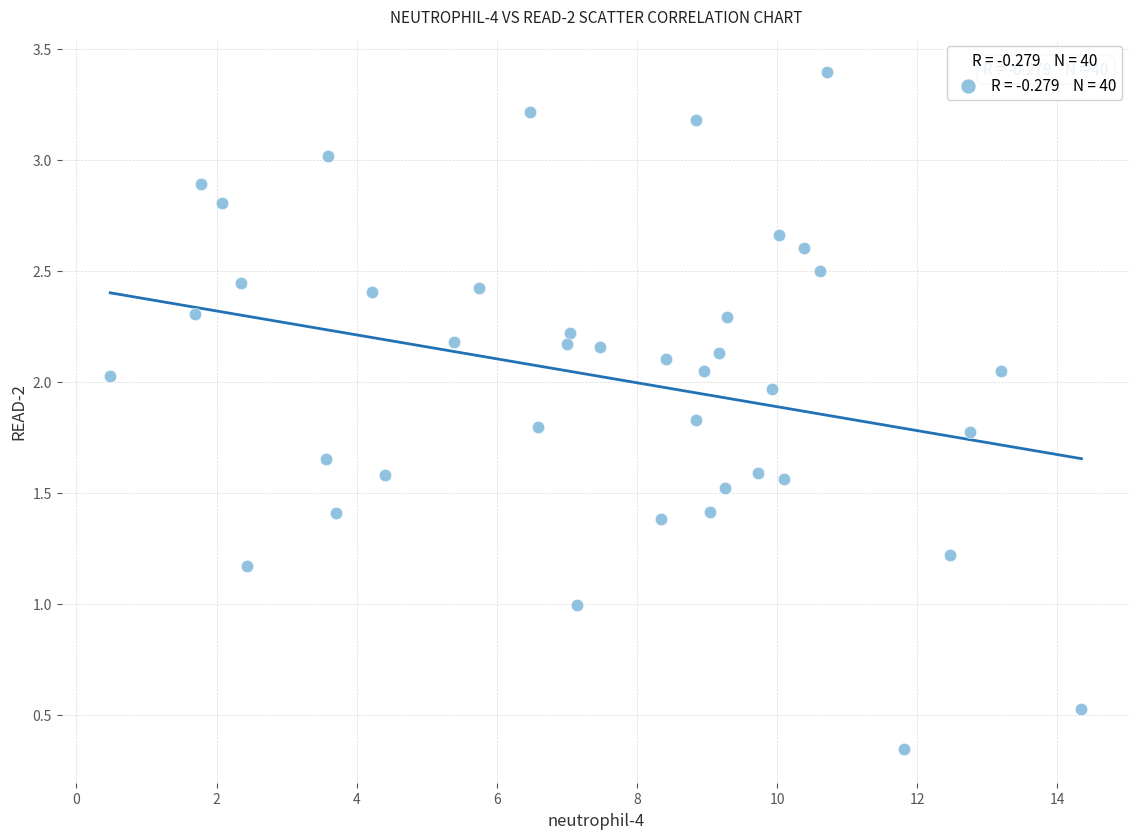

What is the range of X values (max minus min)?

13.9